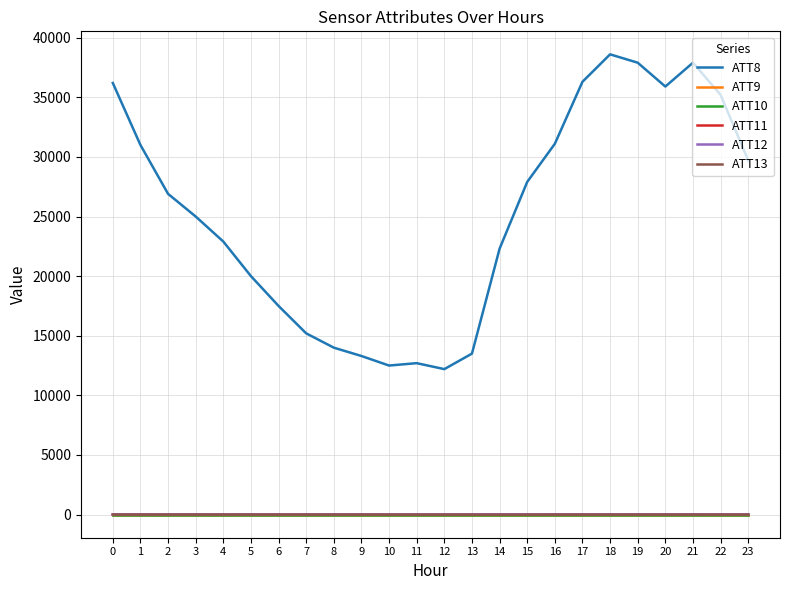

True or false: ATT12 has more than 1 interior local peaks.

True